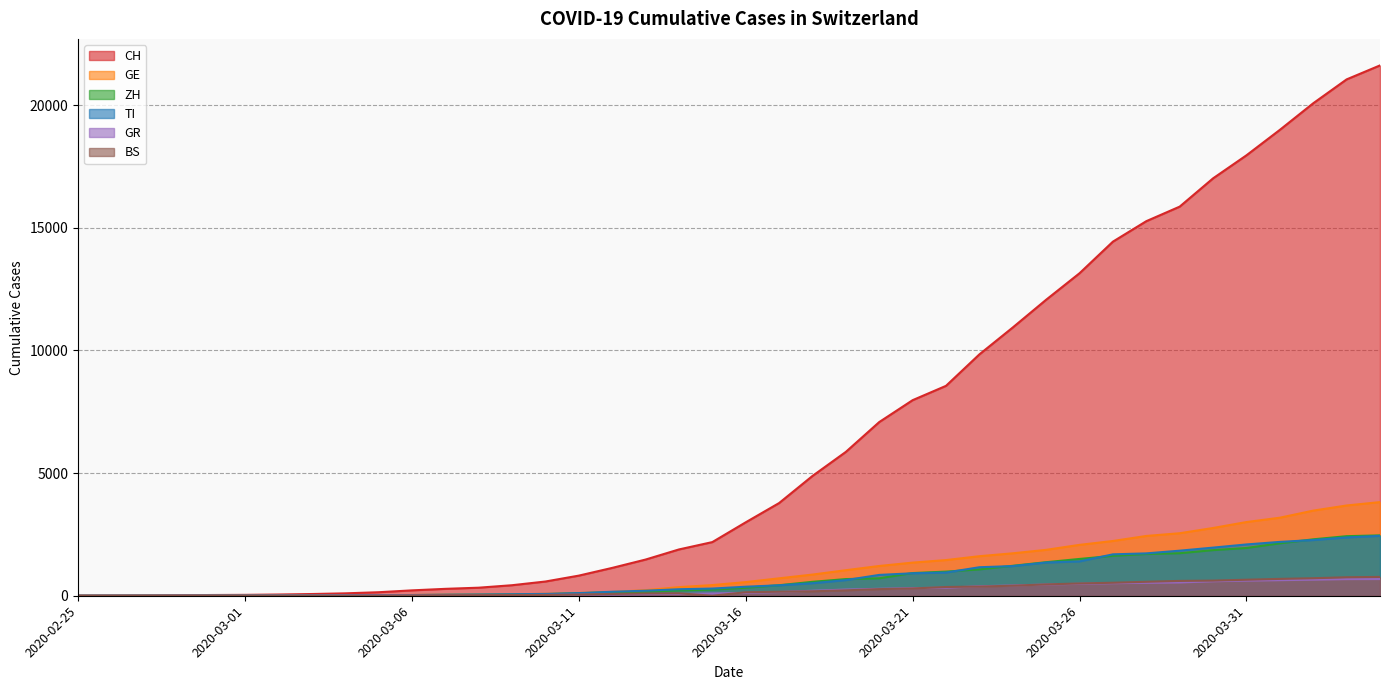

How many intersections are there between GE and GR?

1